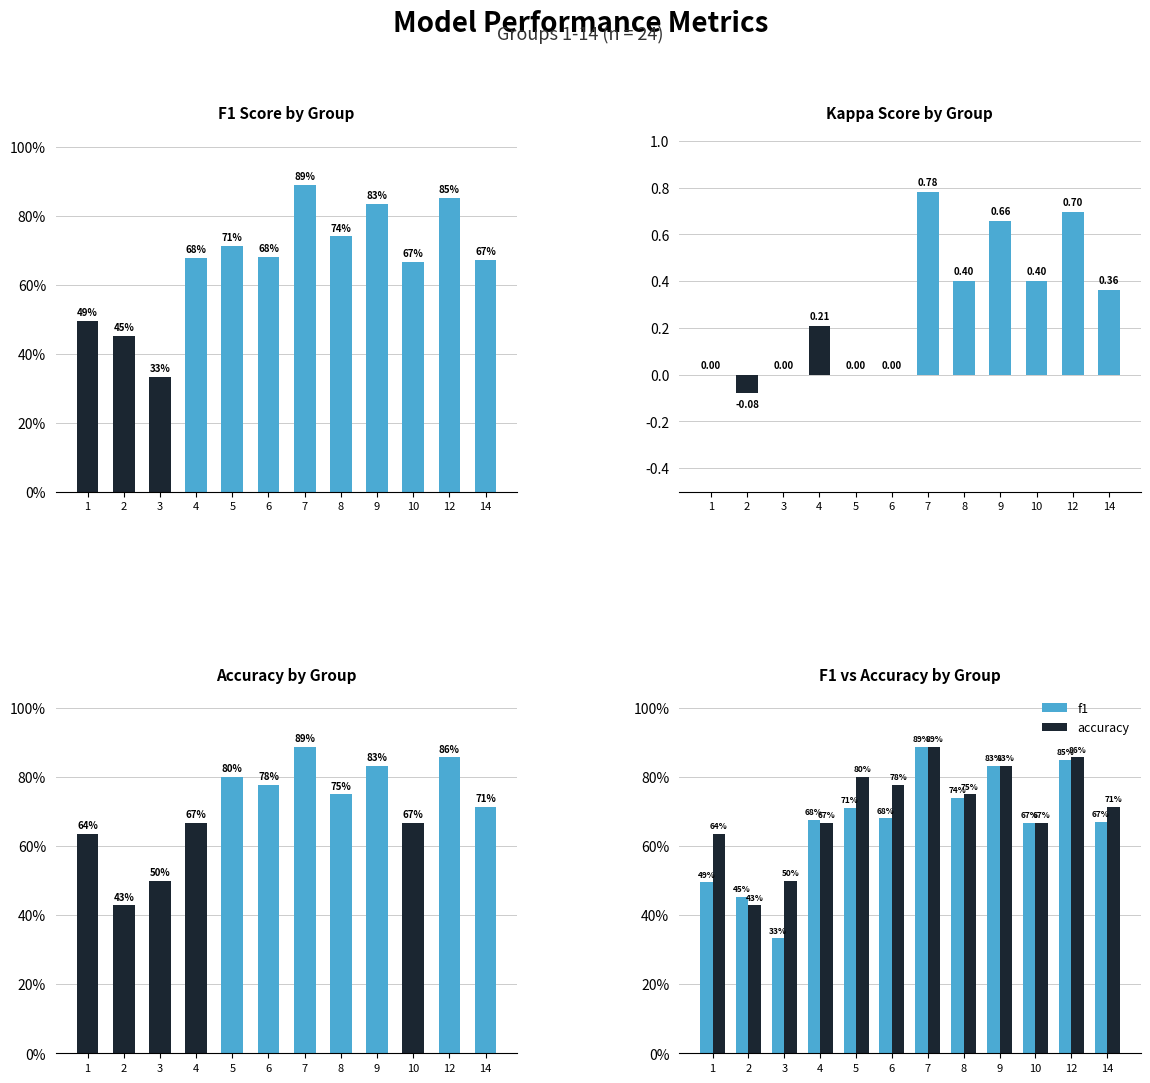

Are the bars horizontal?

No